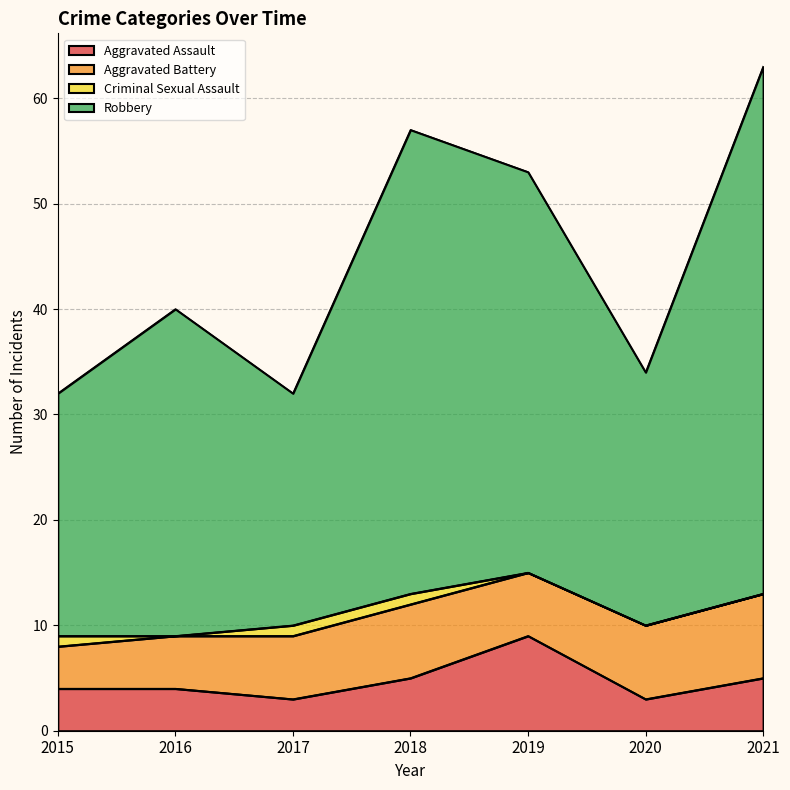

How many lines are shown in the chart?

4